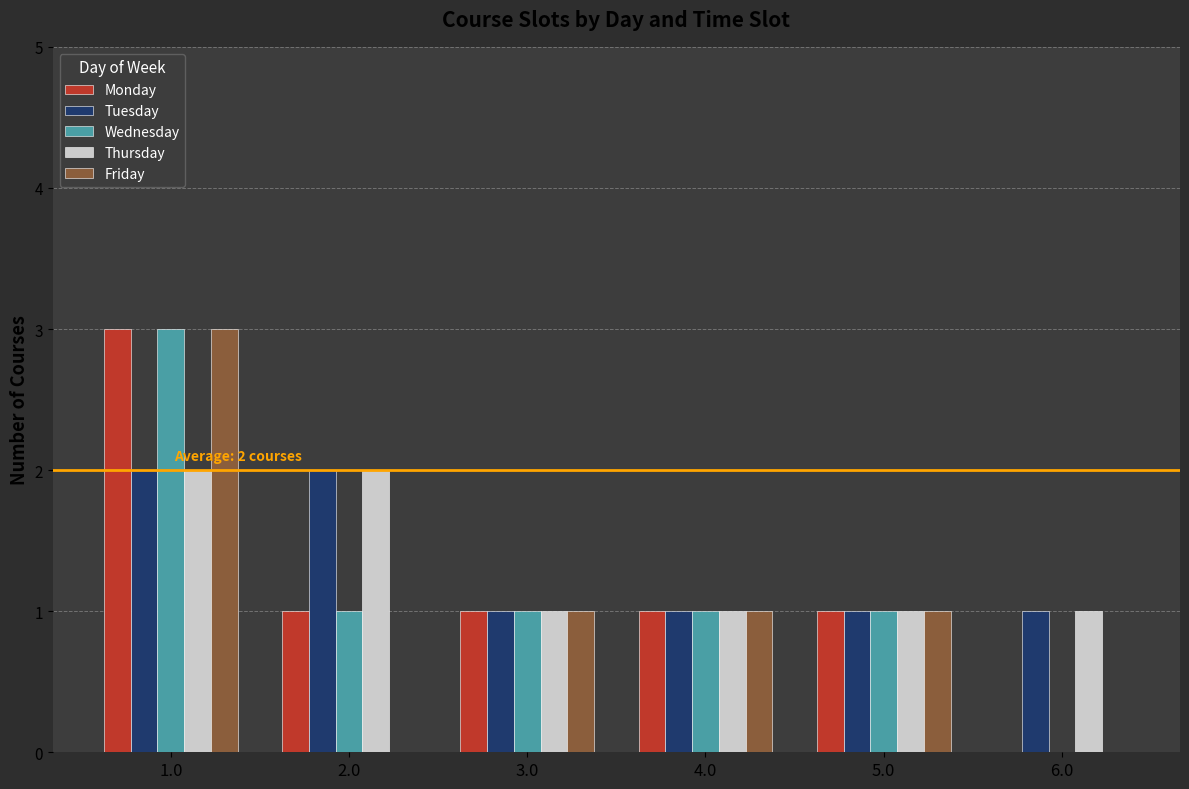

Is it true that Tuesday equals 2 at 2.0?

True